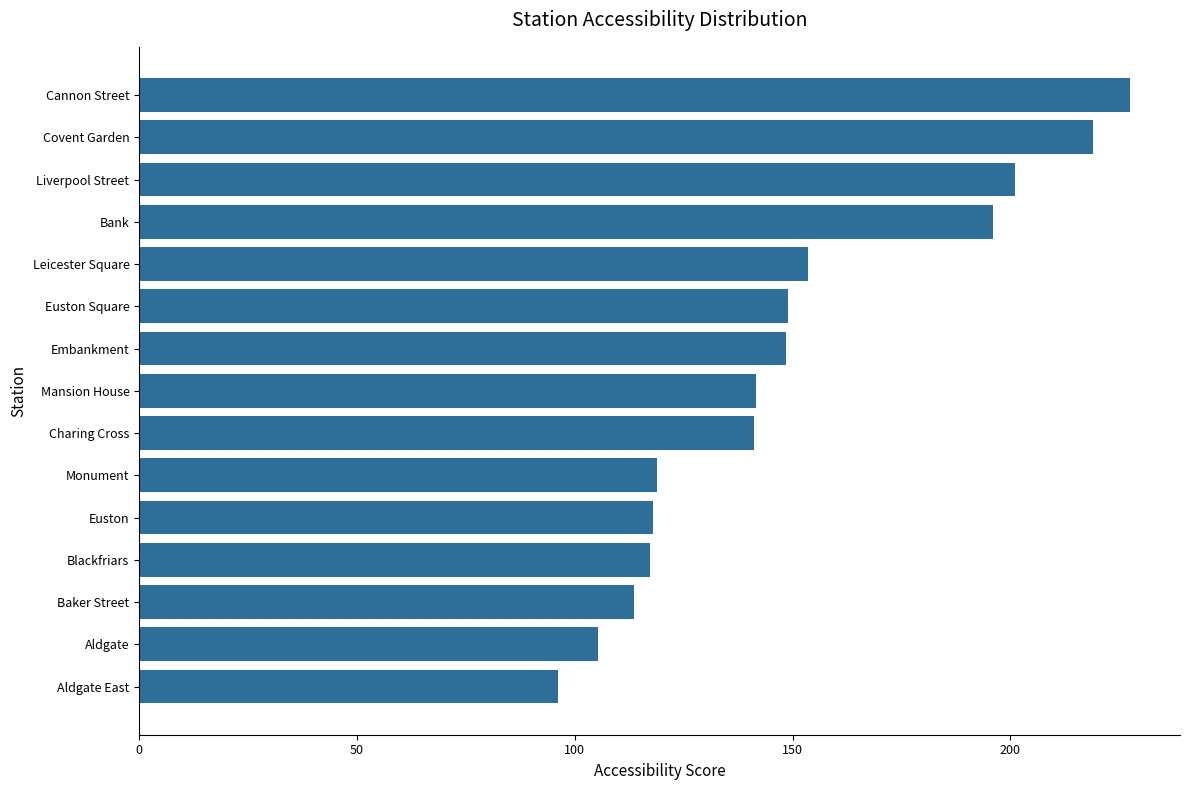

The value at Embankment is 148.5. True or false?

True